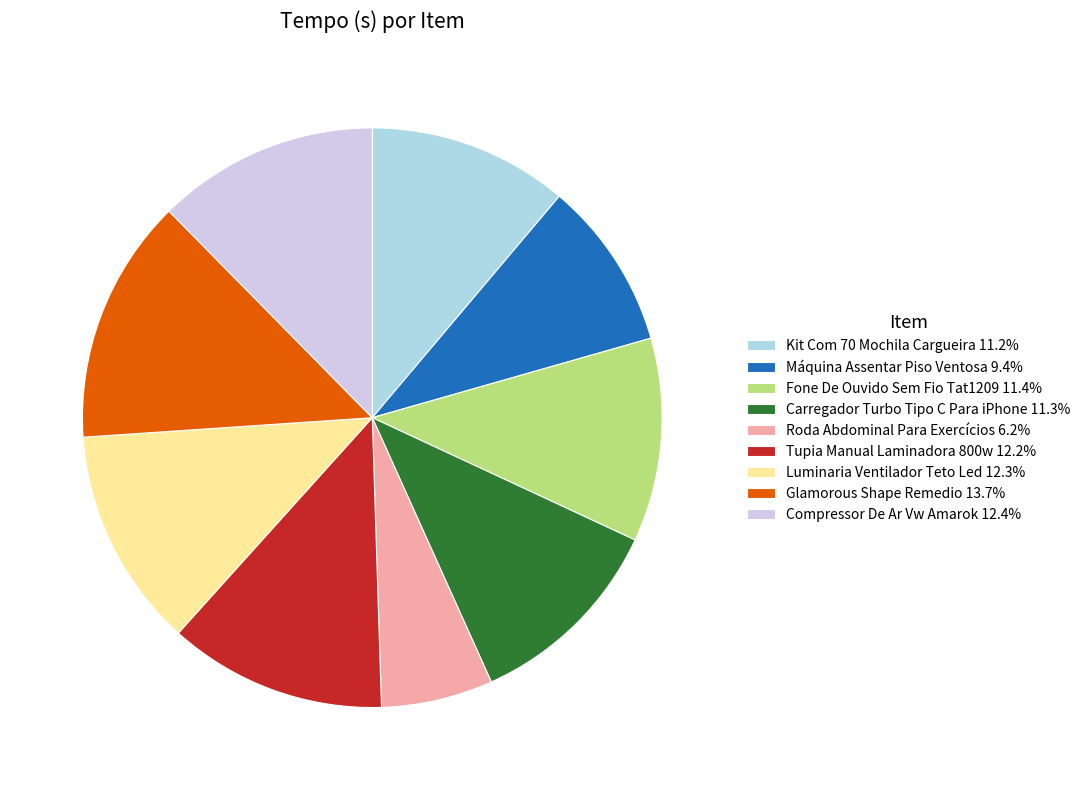

Do Fone De Ouvido Sem Fio Tat1209 11.4% and Carregador Turbo Tipo C Para iPhone 11.3% together represent more than half of the pie?

No